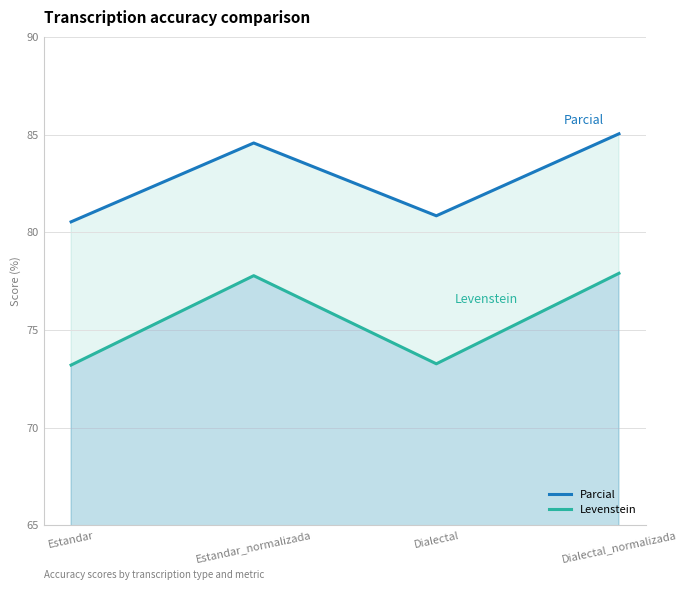

How many interior local valleys does the Levenstein series have?

1